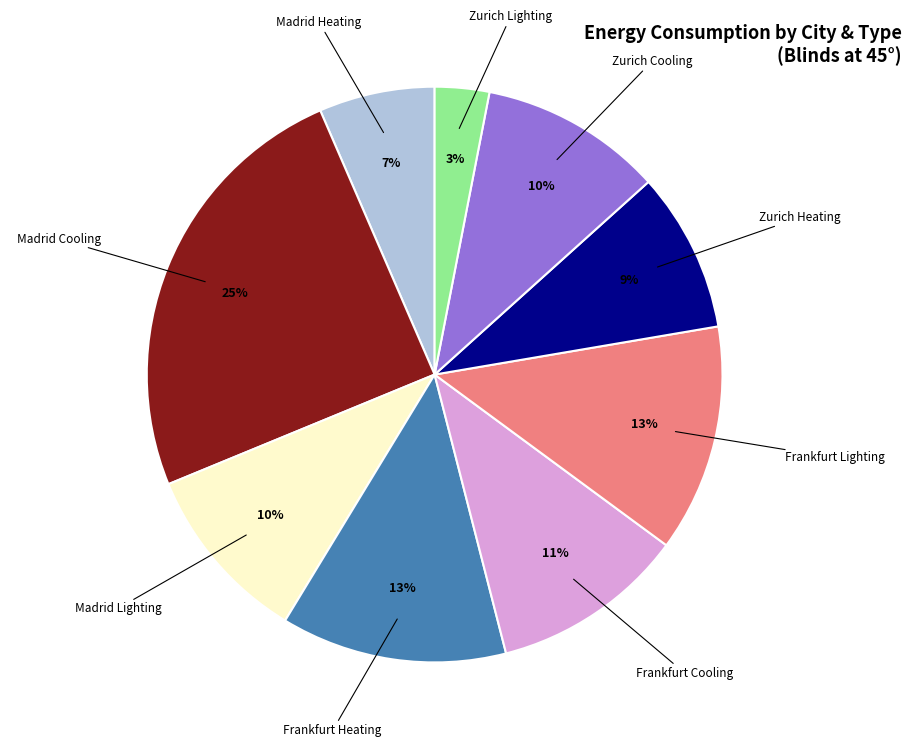

To the nearest percent, what is the difference between the largest and smallest slice percentages?

22%